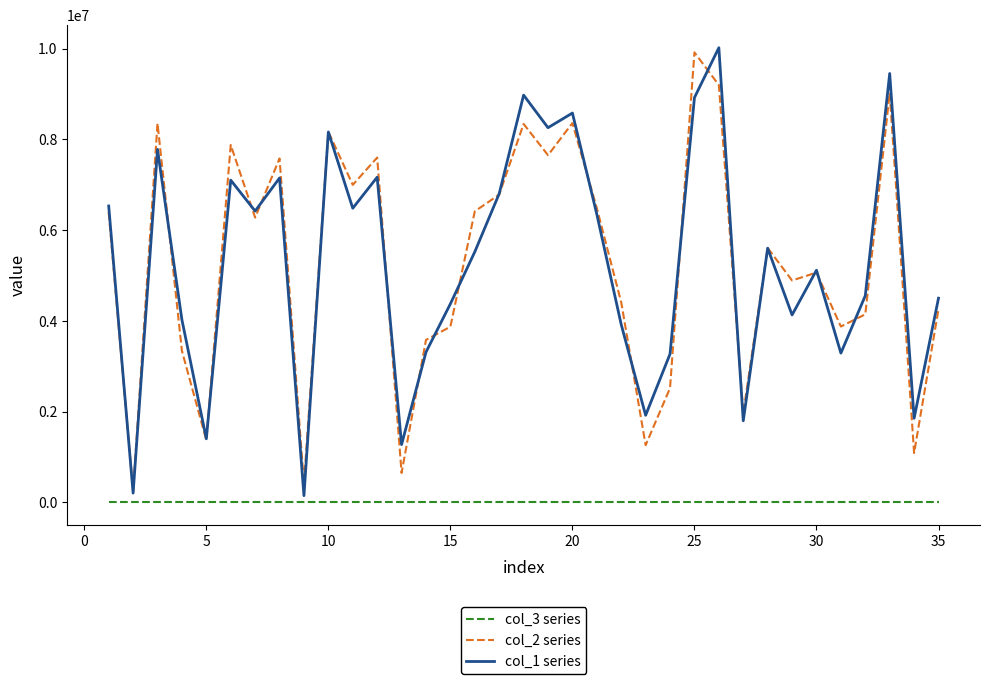

True or false: col_2 series and col_3 series intersect in this chart.

False